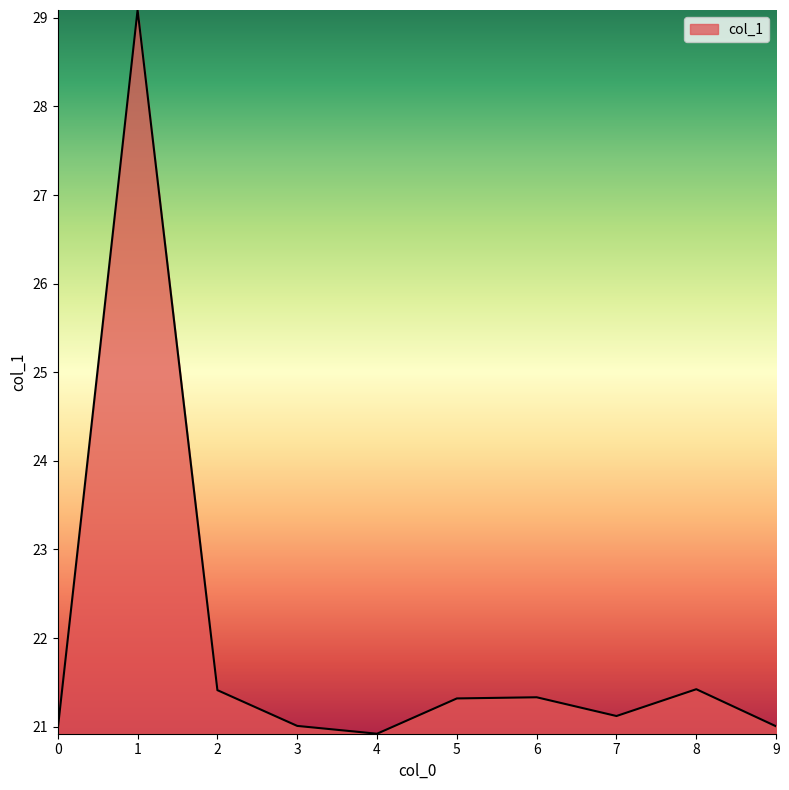

Is it true that the value at 5 is 29.3?

False